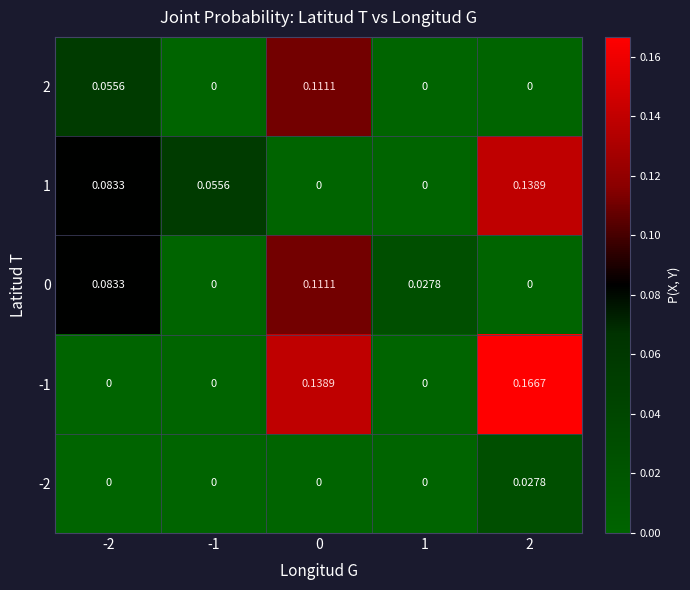

Which series has the largest total across all categories?

-1